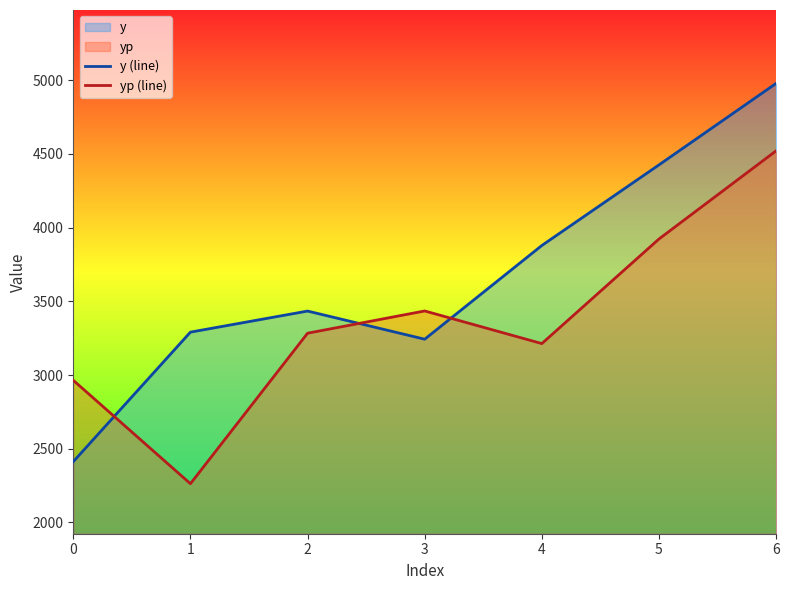

Reading left to right, transcribe all the data shown in this chart.

y (line): 2412.0	3291.0	3434.0	3243.0	3879.0	4426.0	4979.0
yp (line): 2964.1	2262.5	3283.7	3434.7	3213.4	3923.2	4521.5